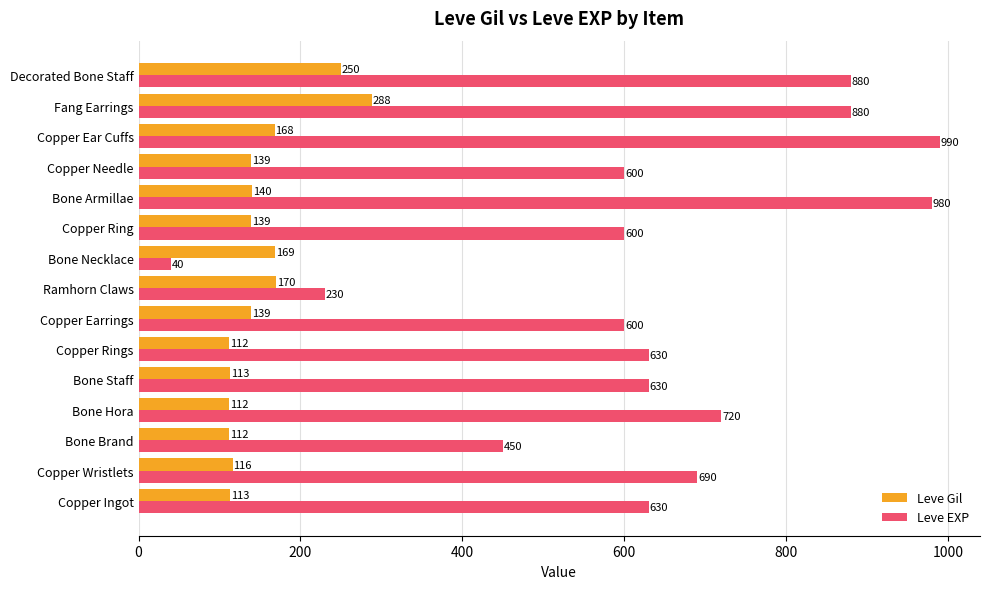

The value of Leve Gil at Bone Armillae is 248. True or false?

False